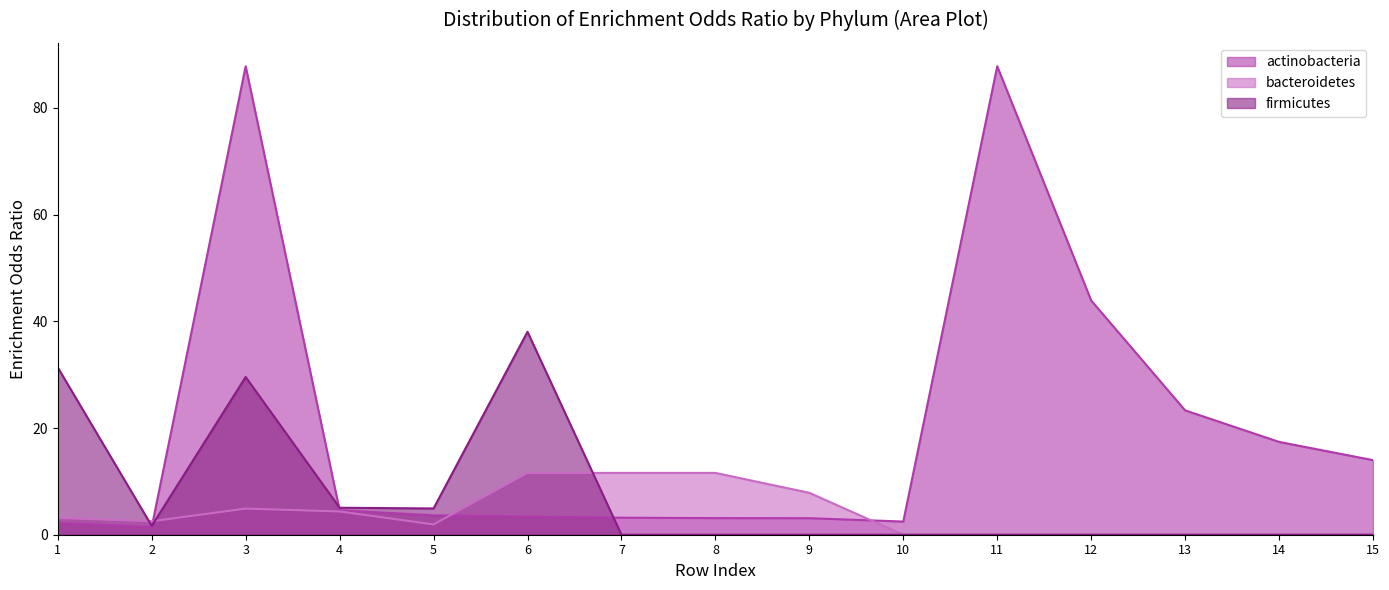

What is the average value of the actinobacteria series?

20.1